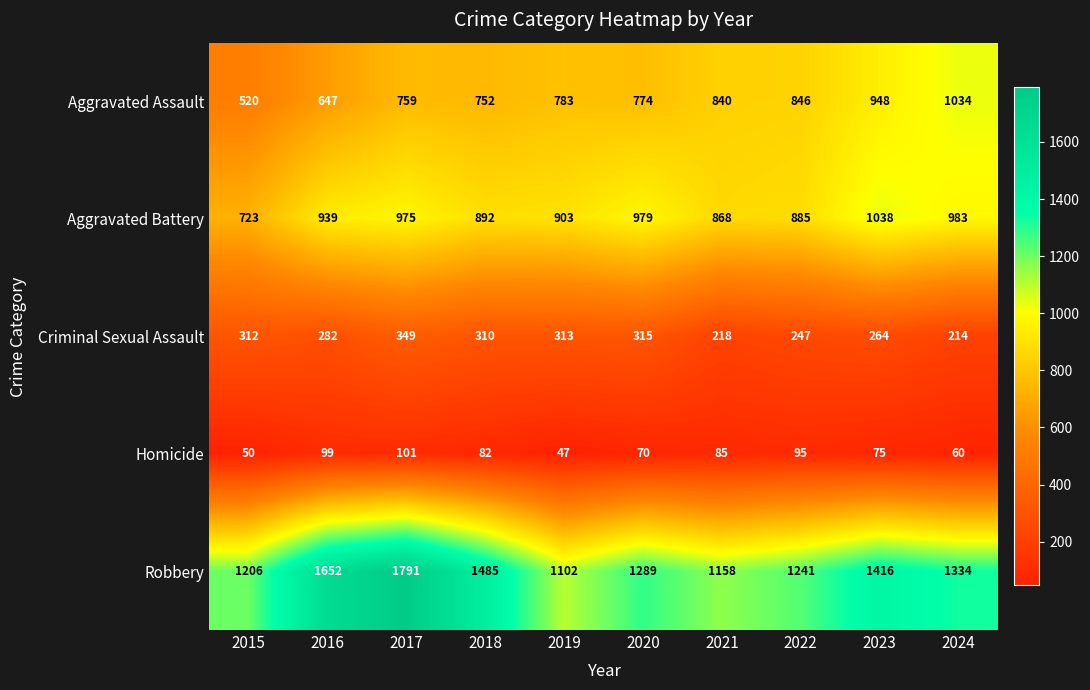

List the series in order of their peak value, highest first.

Robbery, Aggravated Battery, Aggravated Assault, Criminal Sexual Assault, Homicide